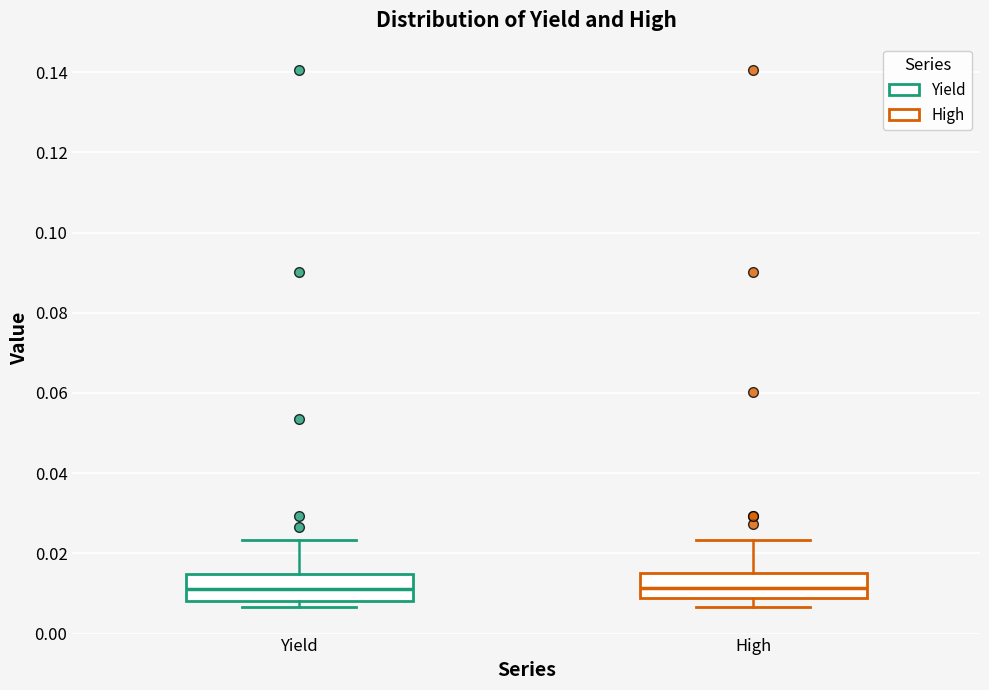

Where is the upper edge of the box for High on the y-axis? The values are not printed on the chart, so give them approximately, as read against the axis.

0.016